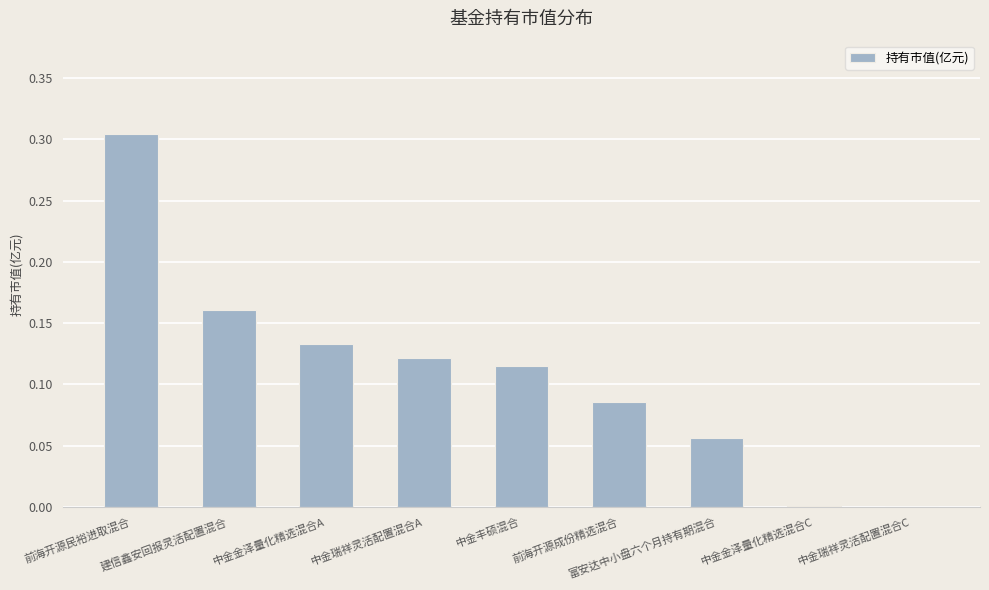

Which category has the highest value across all series?

前海开源民裕进取混合